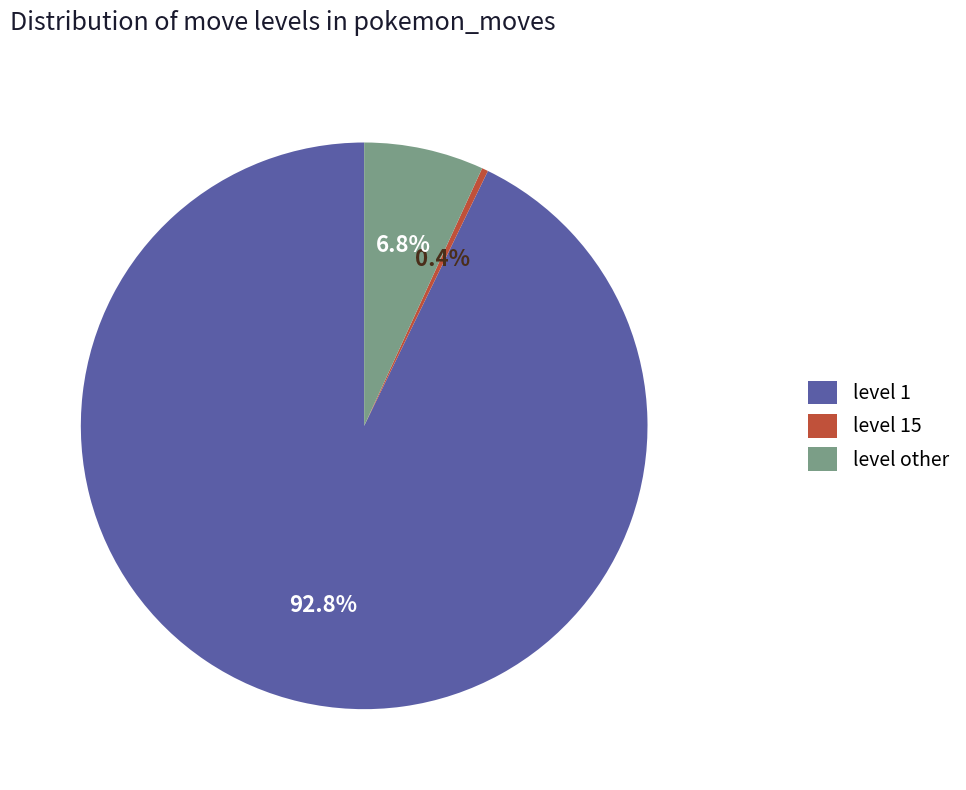

Rank the categories by value from highest to lowest.

level 1, level other, level 15